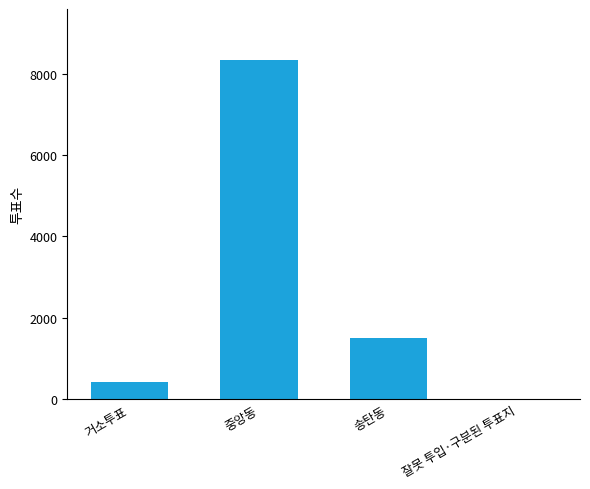

Read the value at 잘못 투입·구분된 투표지.

8